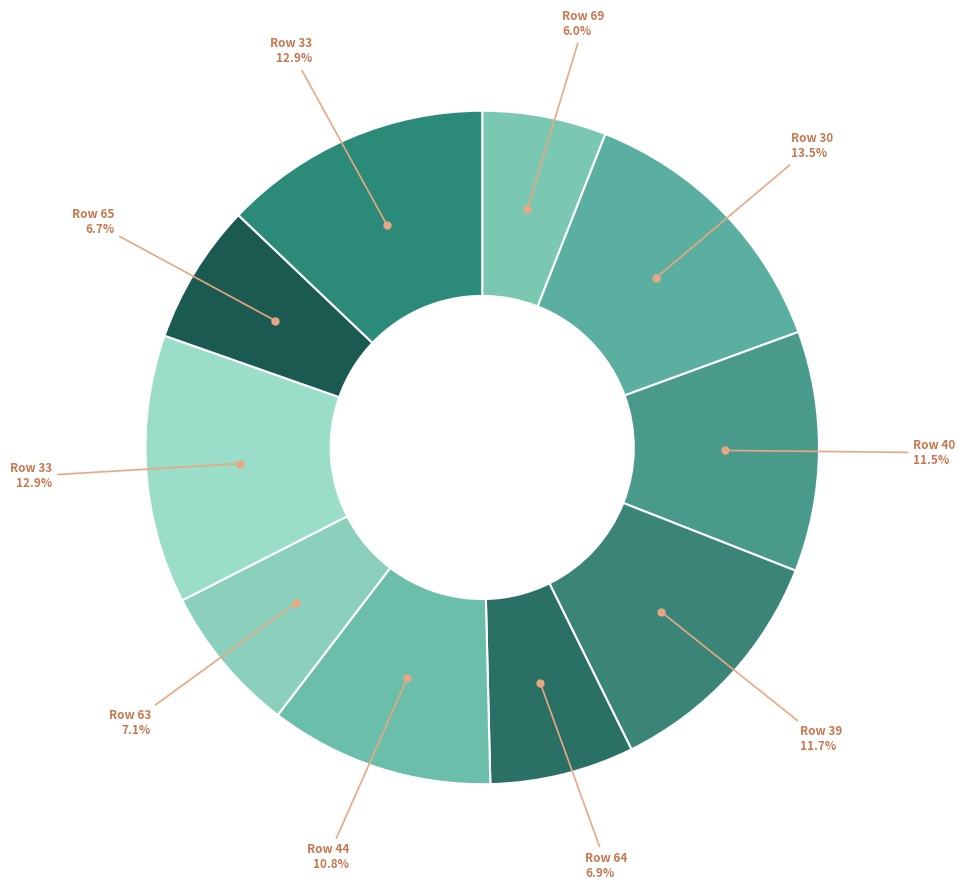

To the nearest percent, what is the difference between the largest and smallest slice percentages?

8%